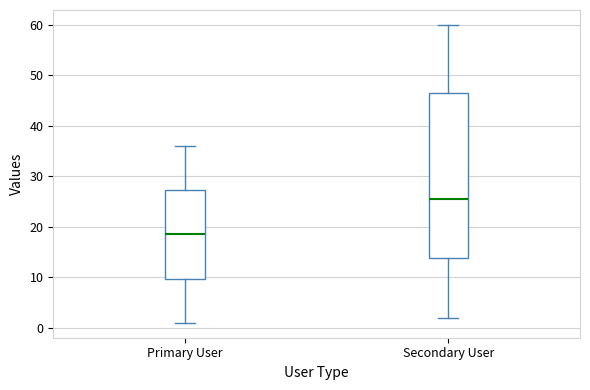

Reading left to right, read every box against the y-axis: the position of its median line, the range the box covers, and the ends of its whiskers. The values are not printed on the chart, so give them approximately, as read against the axis.

Primary User: median 19, box 10 to 27, whiskers 1 to 36
Secondary User: median 26, box 14 to 47, whiskers 2 to 60